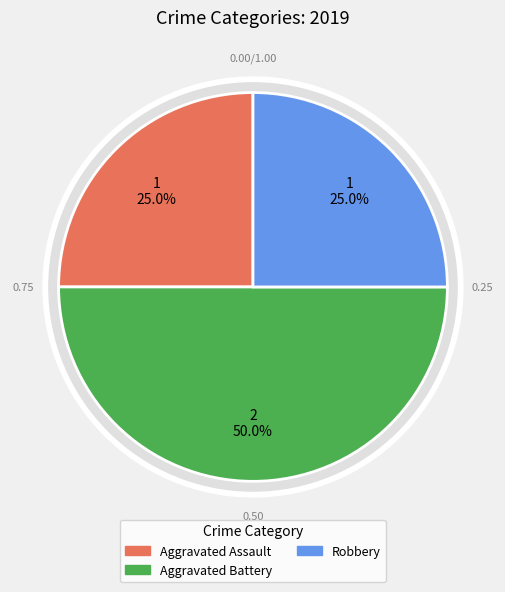

Does Robbery account for over 50% of the chart?

No